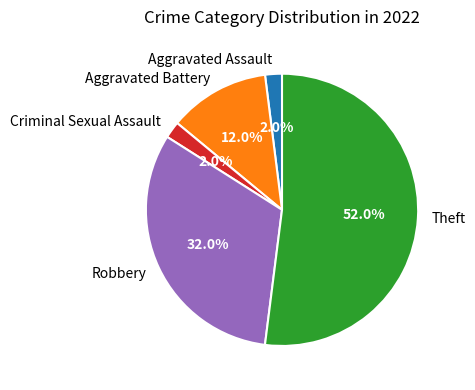

To the nearest percent, what is the difference between the largest and smallest slice percentages?

50%